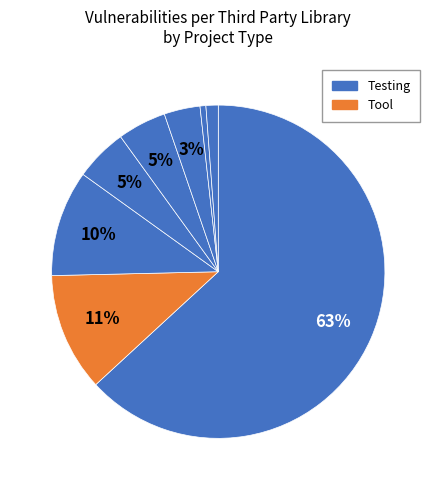

To the nearest percent, what is the difference between the largest and smallest slice percentages?

63%